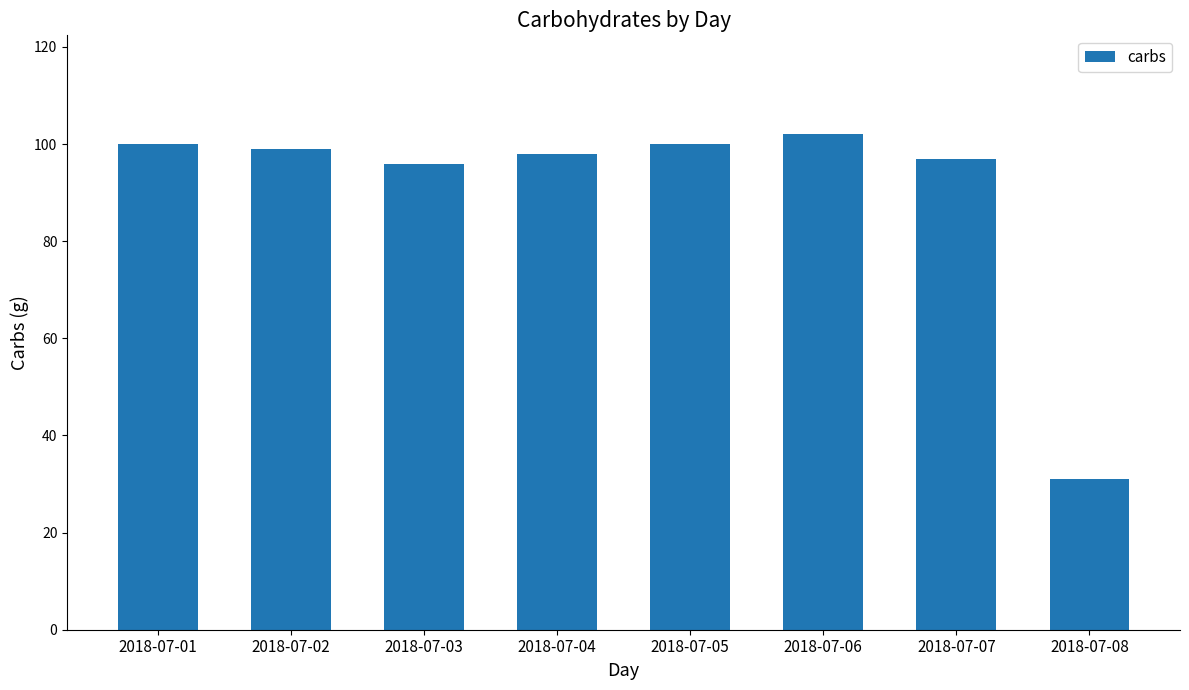

Reading left to right, extract all data points from this chart.

2018-07-01=100	2018-07-02=99	2018-07-03=96	2018-07-04=98	2018-07-05=100	2018-07-06=102	2018-07-07=97	2018-07-08=31